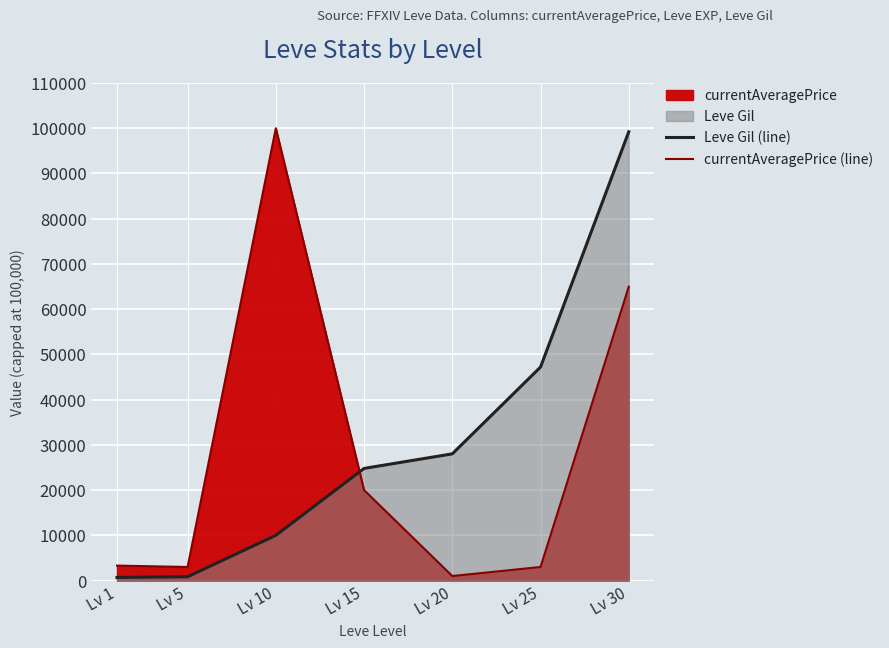

What is the difference between the highest and lowest values at Lv 20?

27010.0